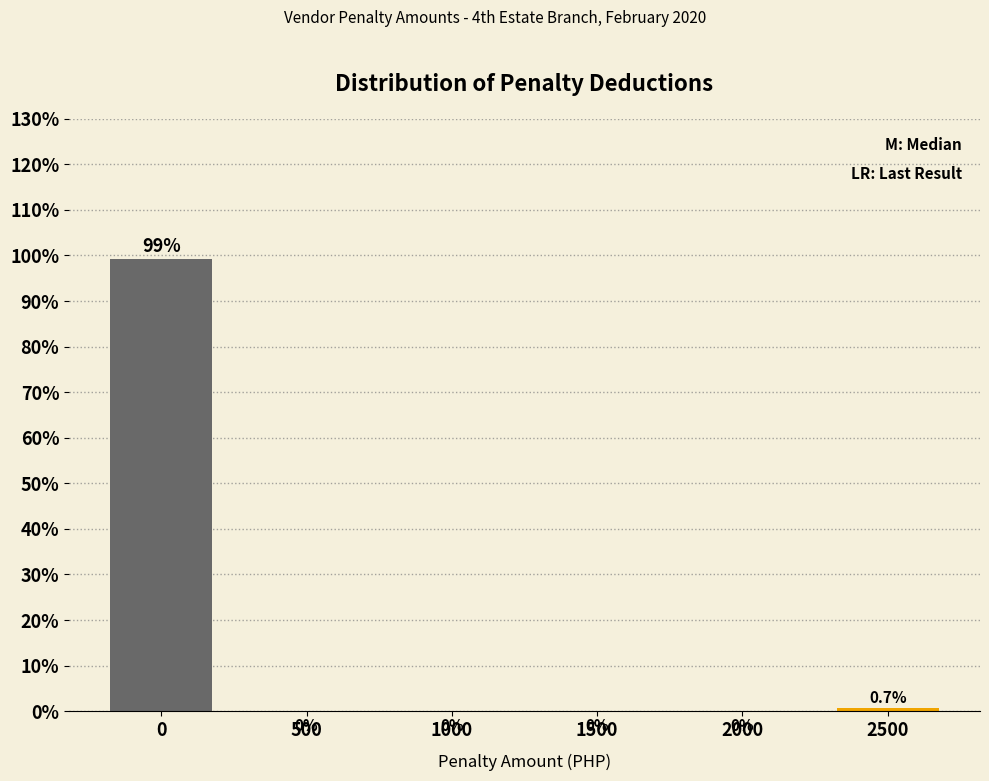

Reading left to right, transcribe all the data shown in this chart.

0=99.3	500=0.0	1000=0.0	1500=0.0	2000=0.0	2500=0.7